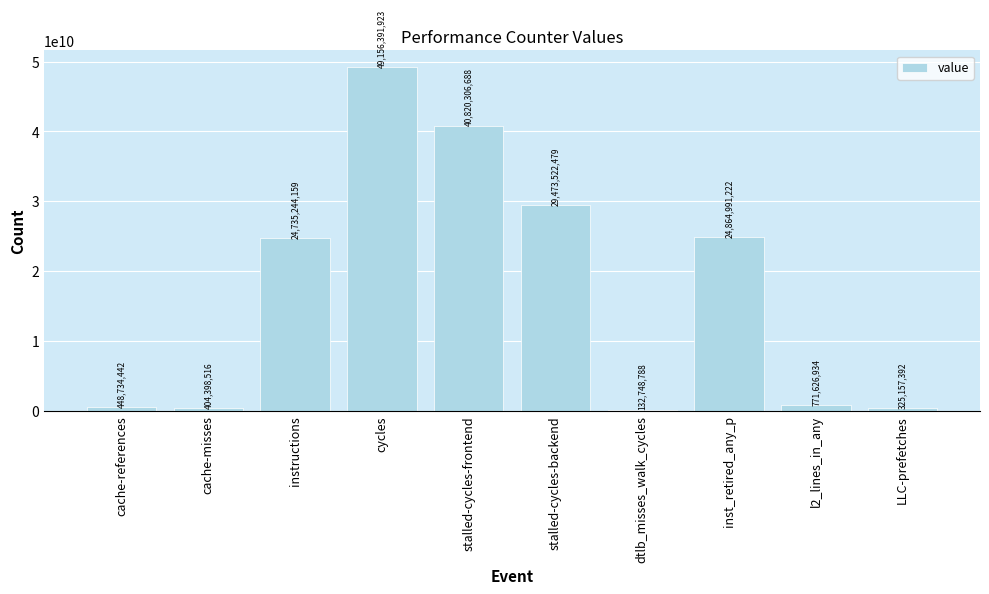

What is the change in value from instructions to stalled-cycles-frontend?

+16085062529